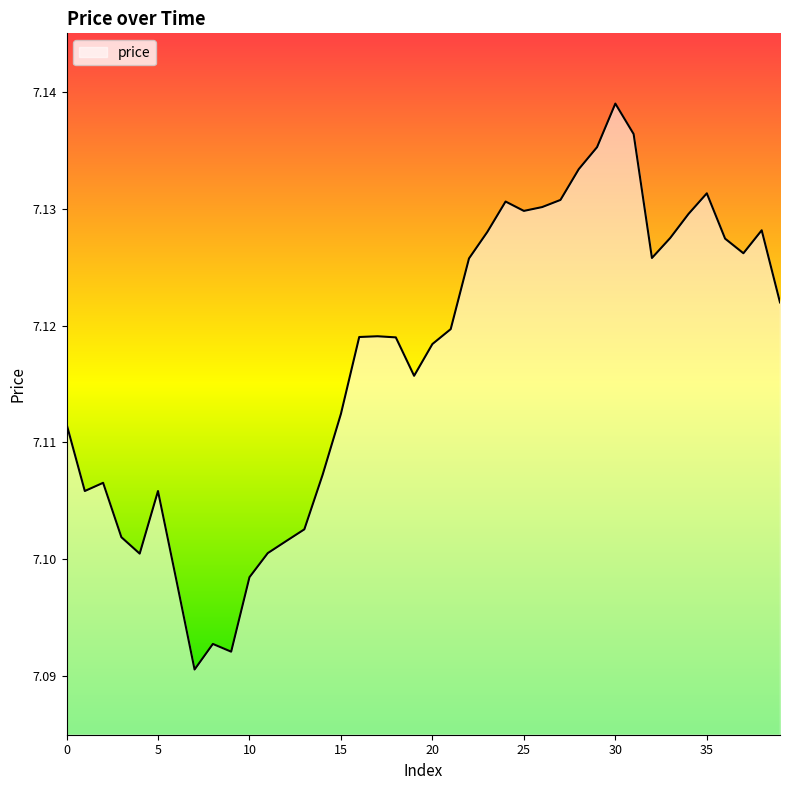

How many points are lower than both their immediate neighbors (excluding endpoints)?

8